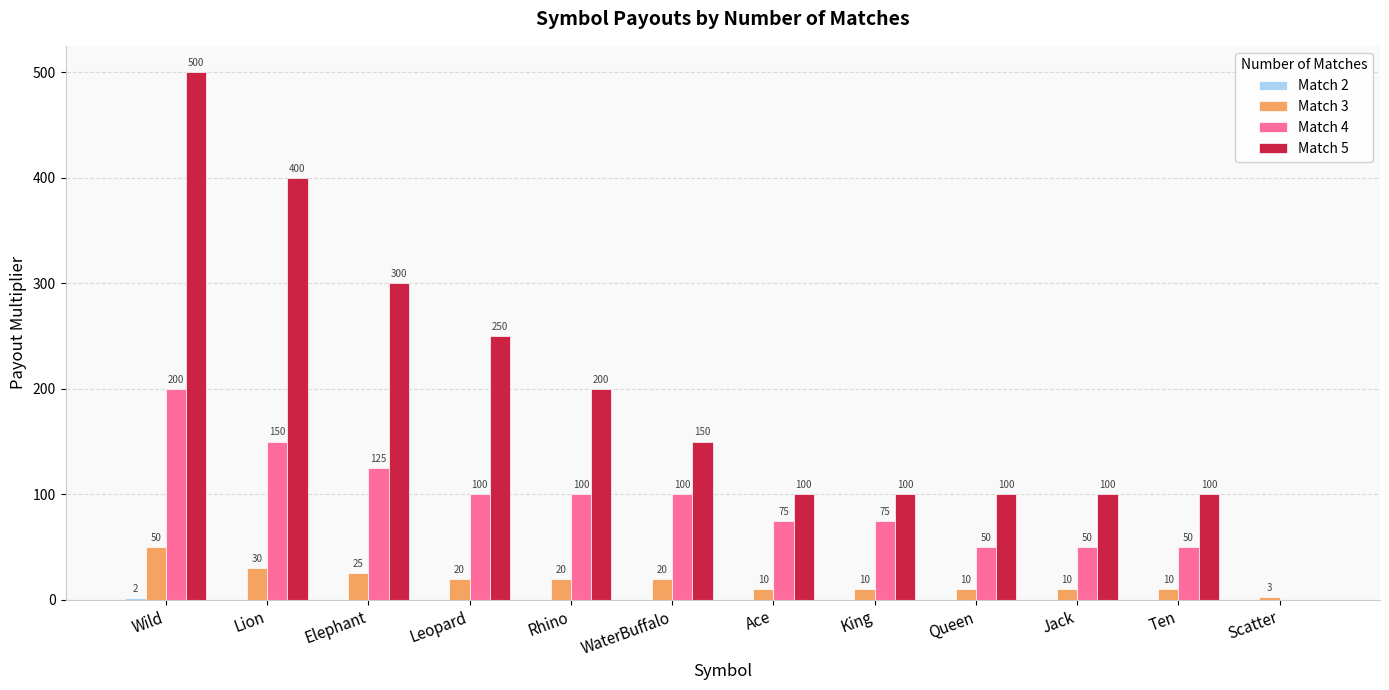

Which series changed the most between Lion and King?

Match 5